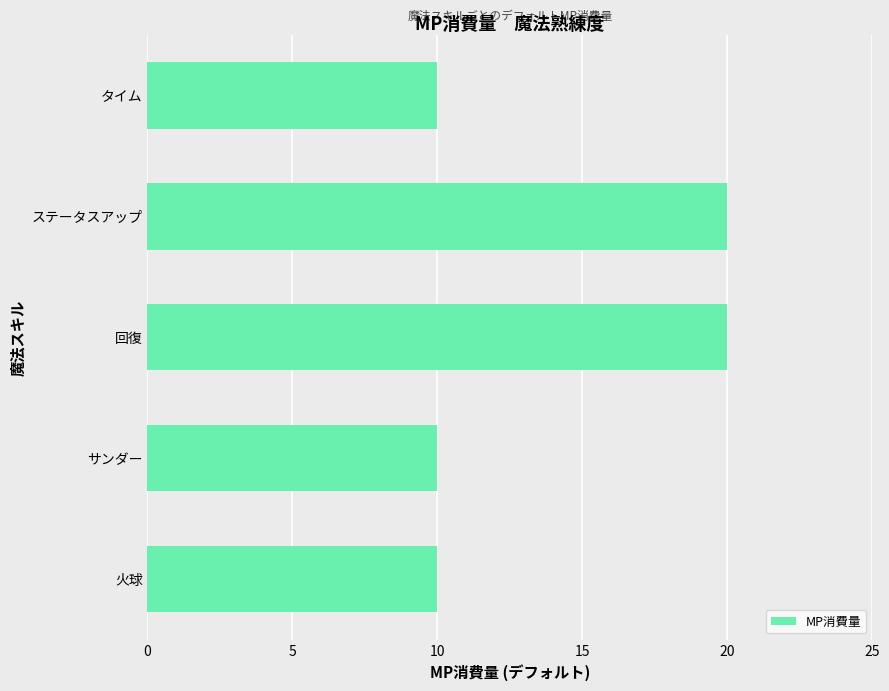

How many bars are there in total?

5